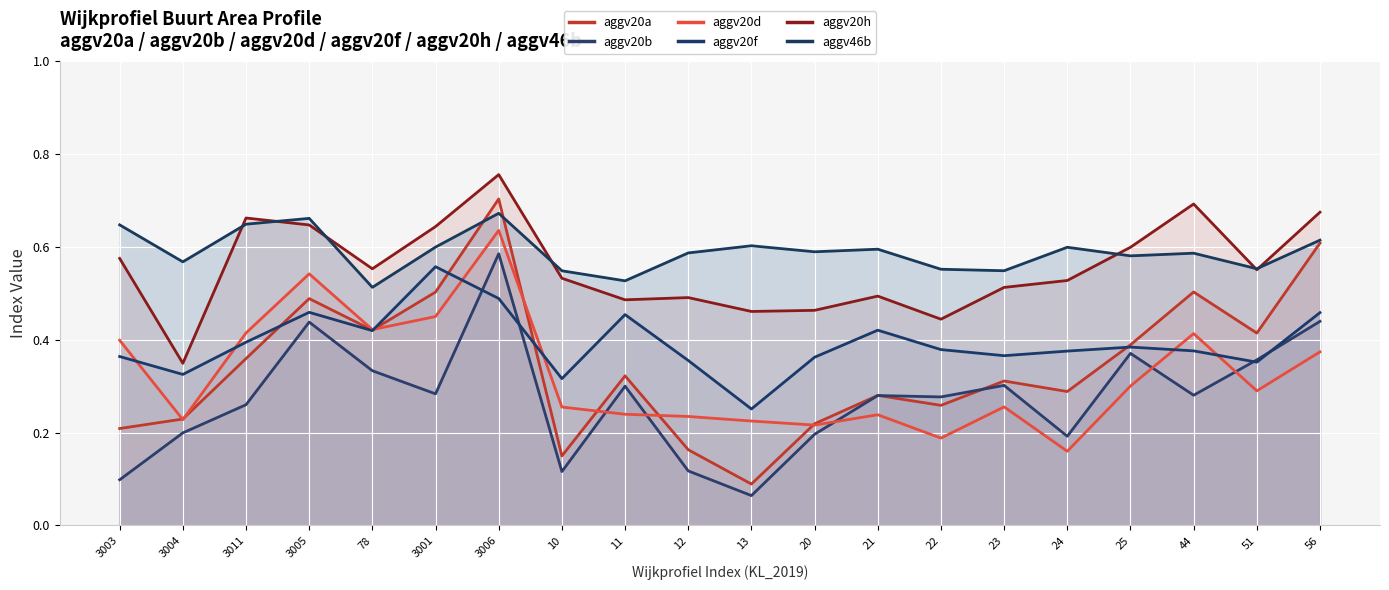

What is the approximate value of aggv20a at 10?

0.1